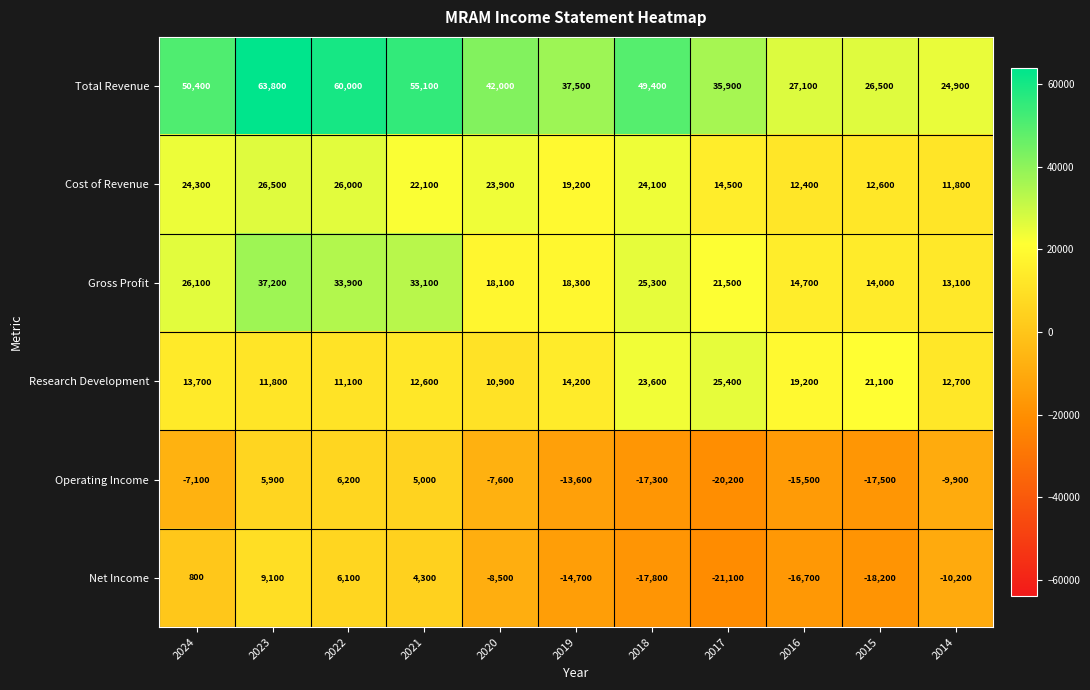

Which series has the largest total across all categories?

Total Revenue